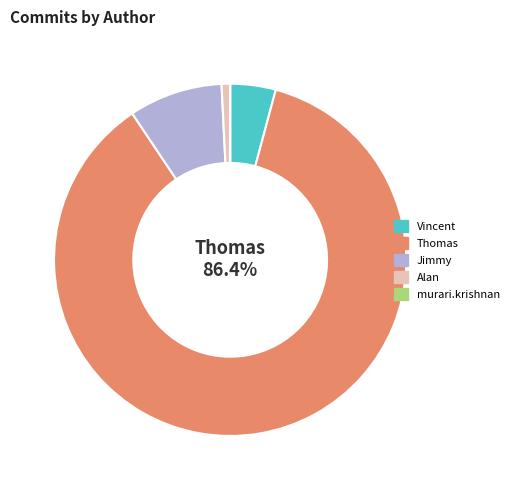

Is there a majority slice in this chart?

Yes